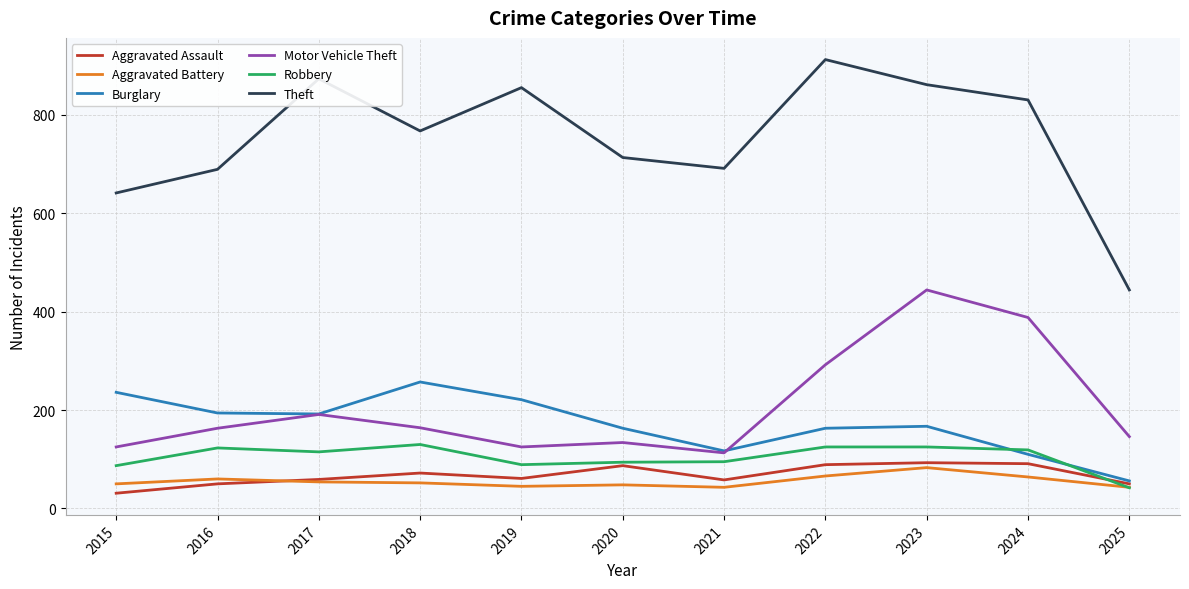

Does the chart display data point markers on the line(s)?

No